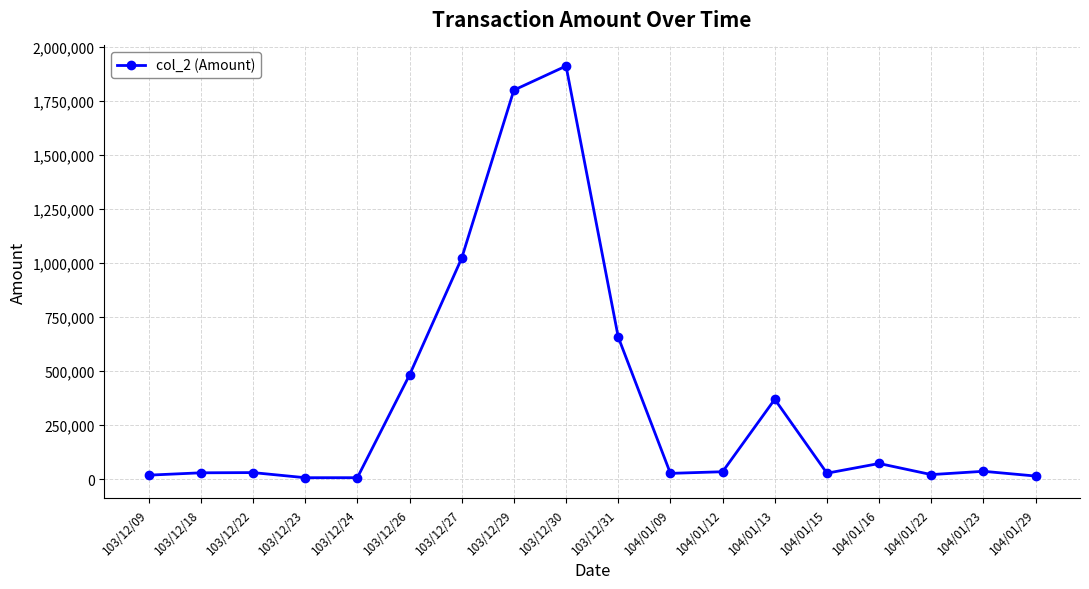

What position from the right is 103/12/27?

12